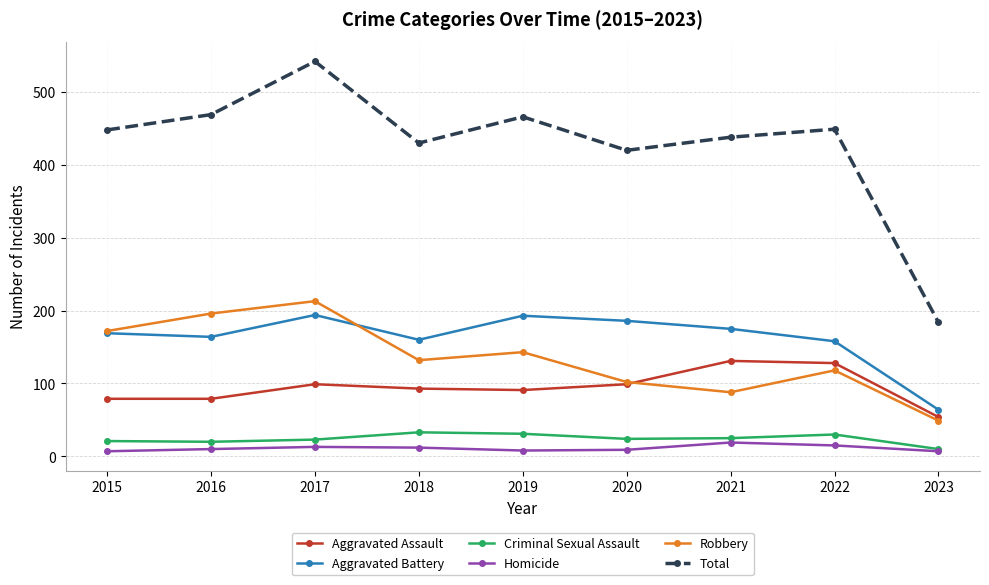

In Aggravated Battery, how many points are lower than both neighbors (excluding endpoints)?

2